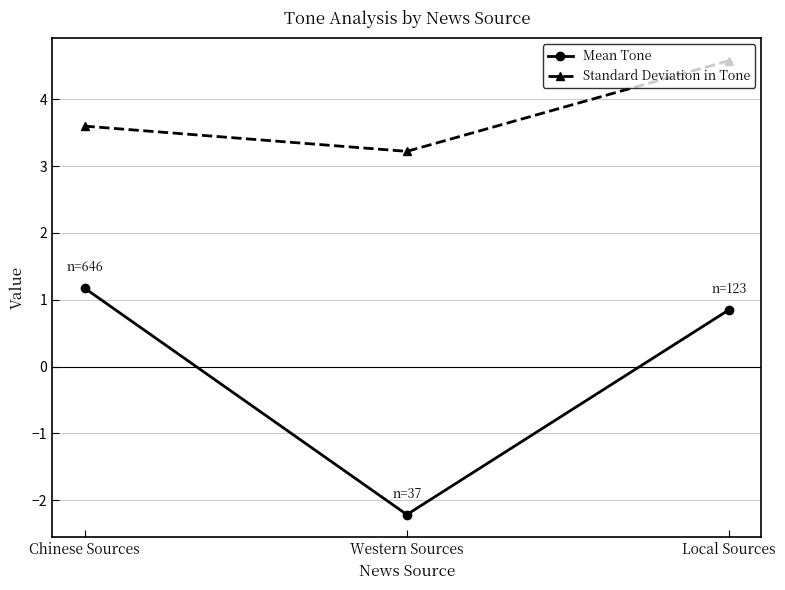

Where is Mean Tone nearest to the value 0?

Local Sources